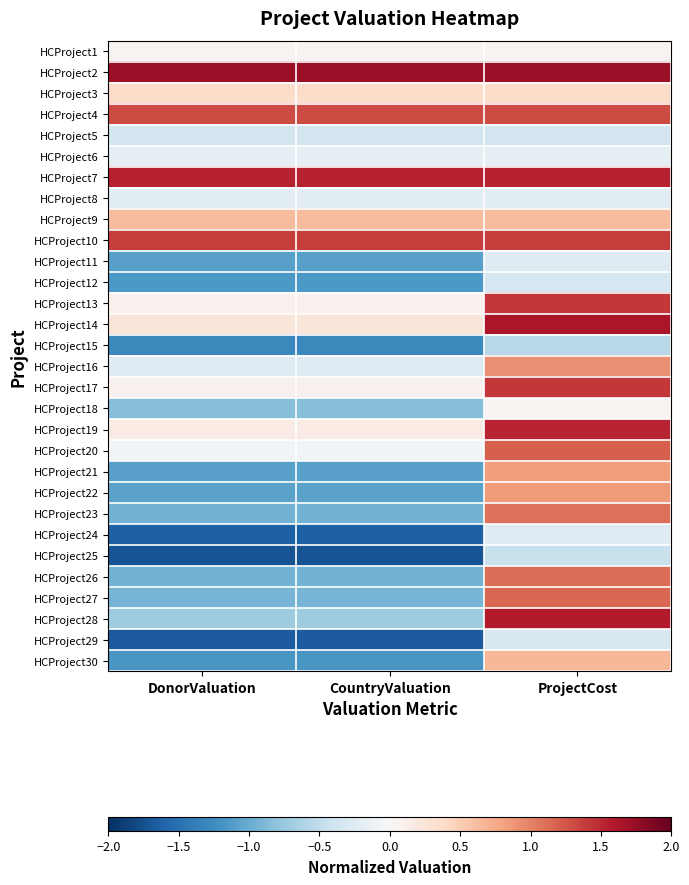

At which category does the chart reach its peak across all series?

DonorValuation